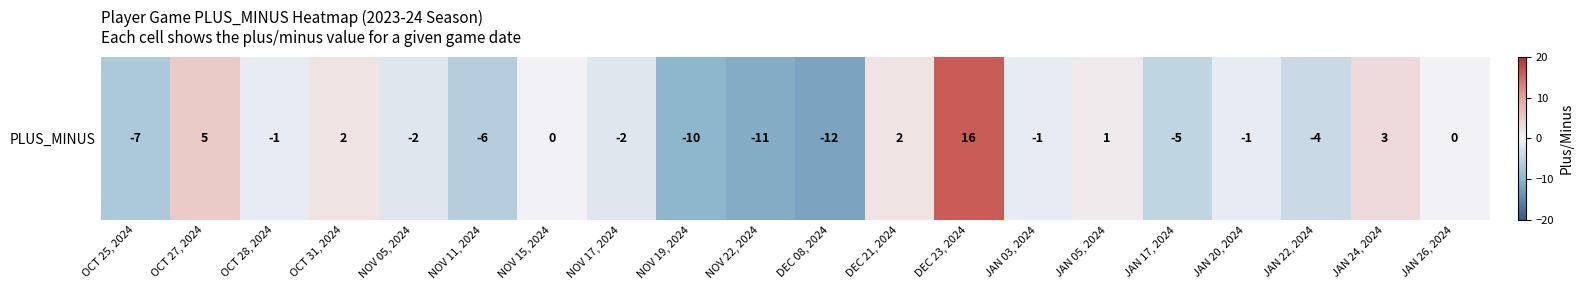

What is the average value?

-2